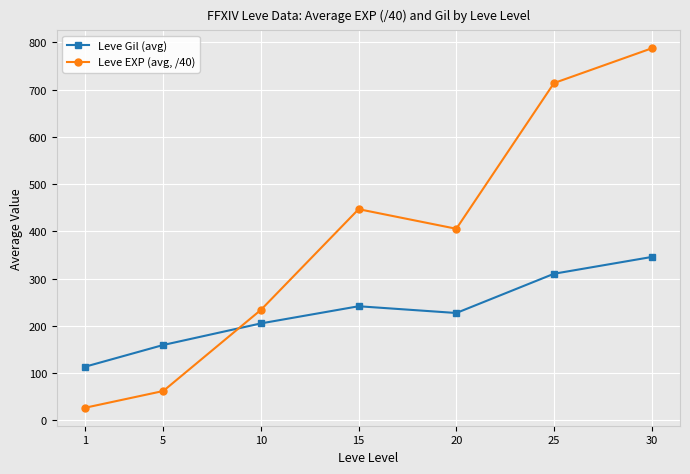

How many categories are shown in the chart?

7